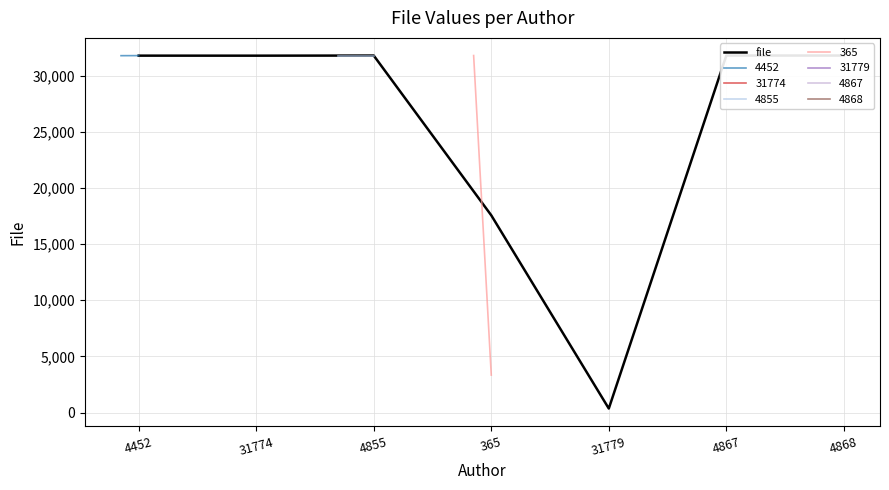

True or false: the data shows 31769.5 at 4452.

True